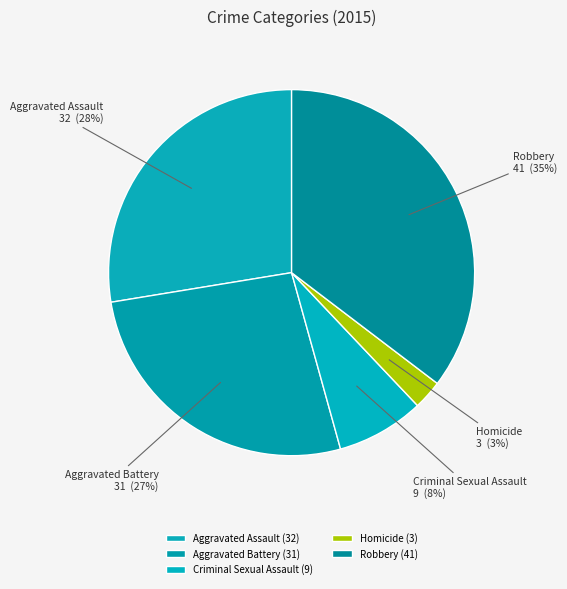

Does Homicide represent more than half of the total?

No